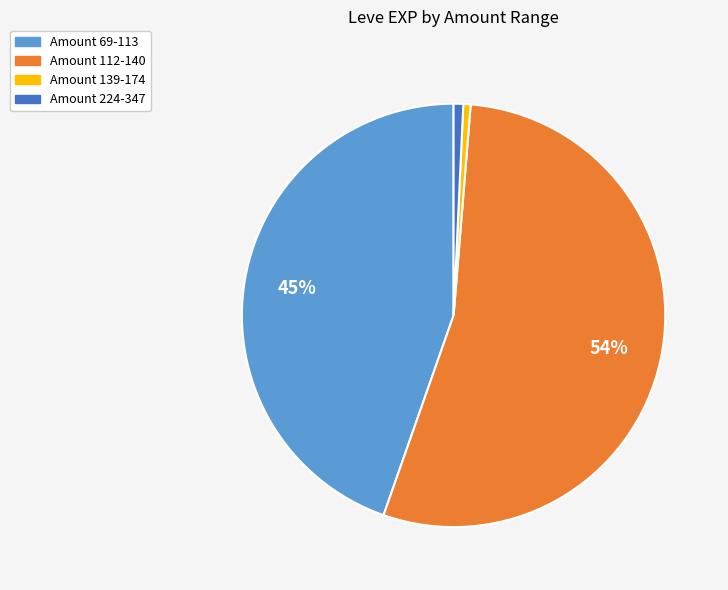

Does Amount 112-140 account for over 50% of the chart?

Yes